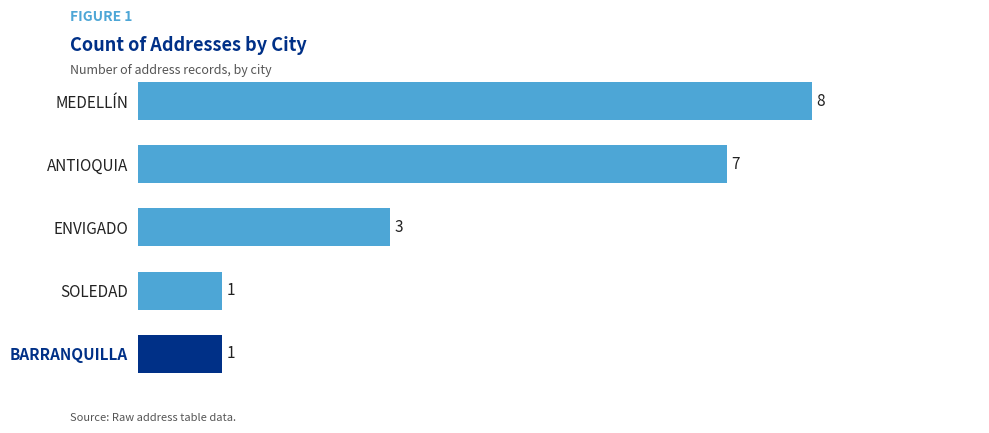

Reading top to bottom, what are all the values shown in this chart?

8	7	3	1	1